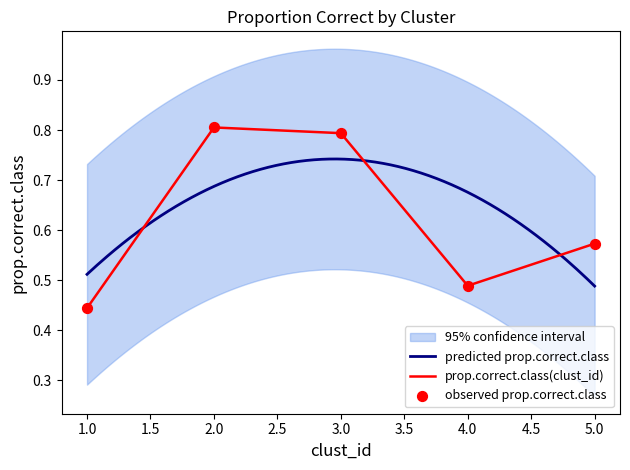

What is the change in value from 4 to 5?

+0.1